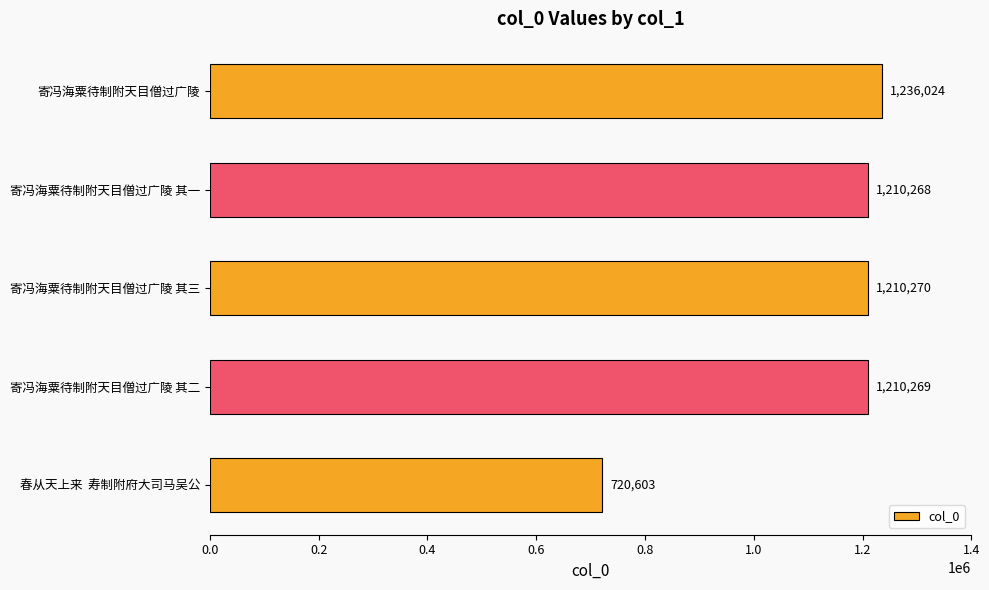

Which label corresponds to the largest value in the chart?

寄冯海粟待制附天目僧过广陵